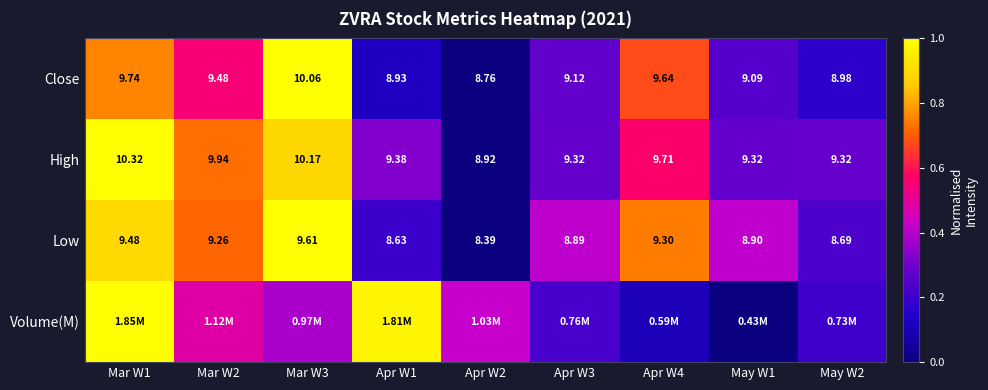

Which category has the highest value in the Low series?

Mar W3